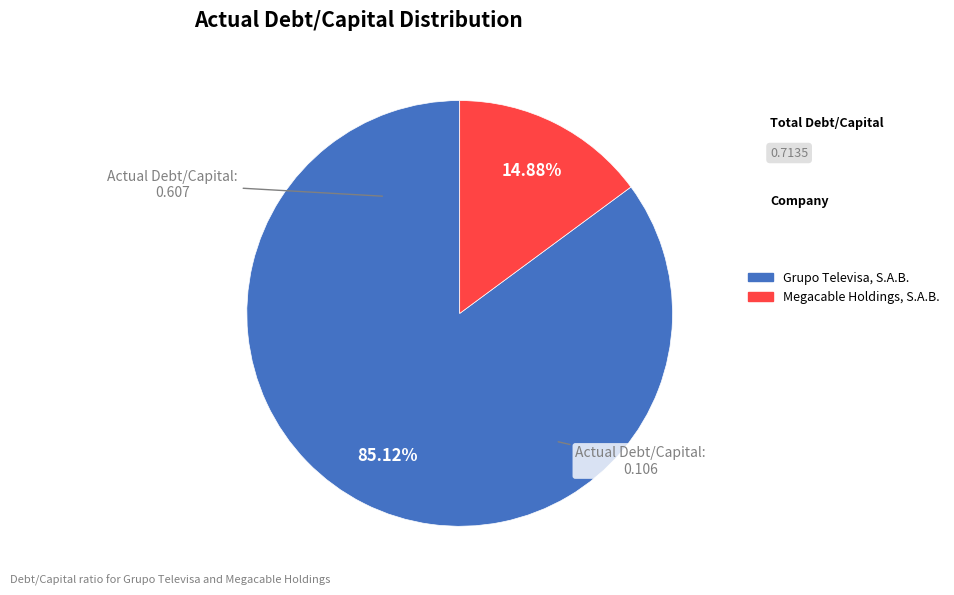

Is Megacable Holdings, S.A.B. the majority of the pie?

No